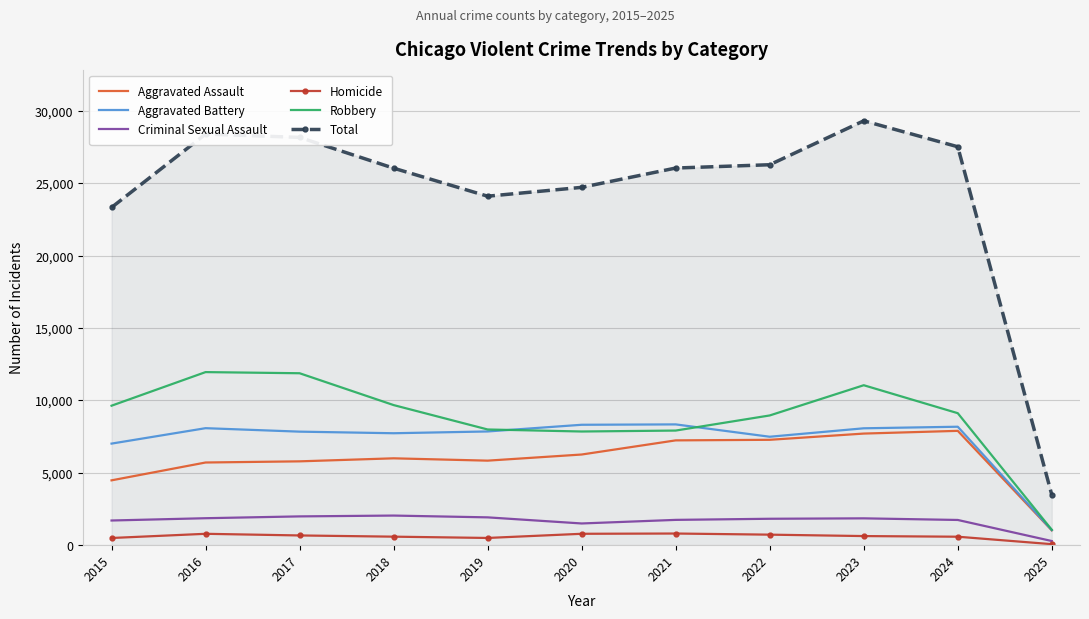

Where does the Aggravated Battery series first go above 7858?

2016